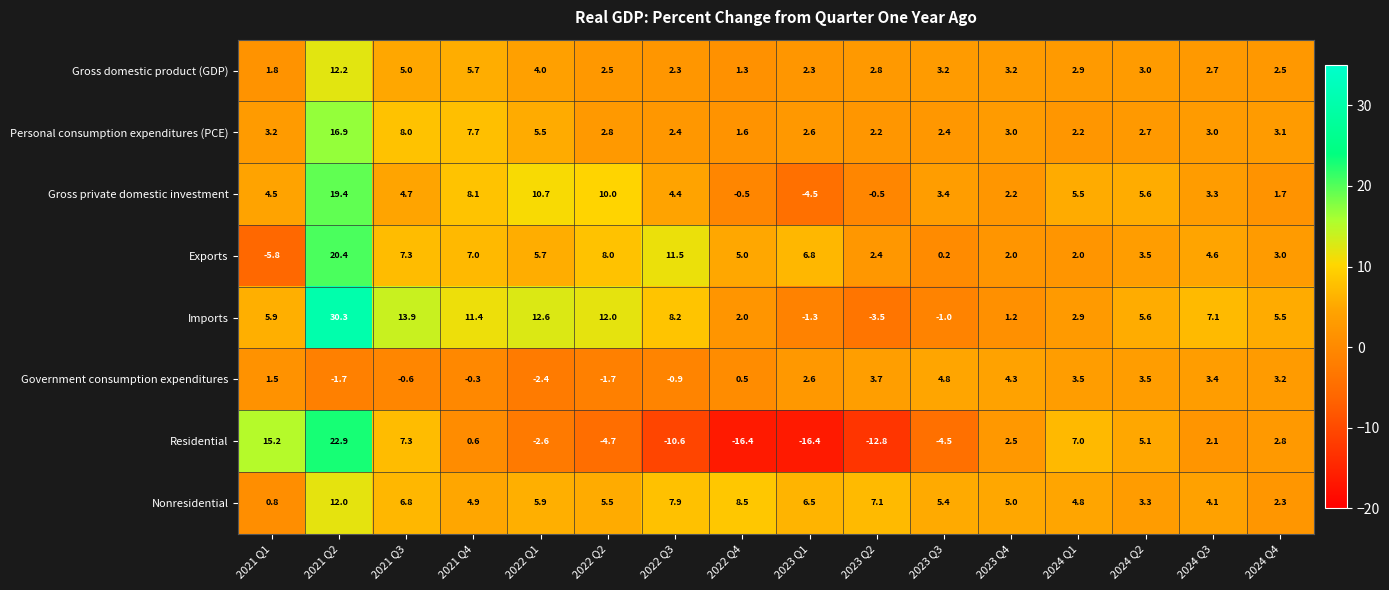

At which category is the sum across all series the highest?

2021 Q2